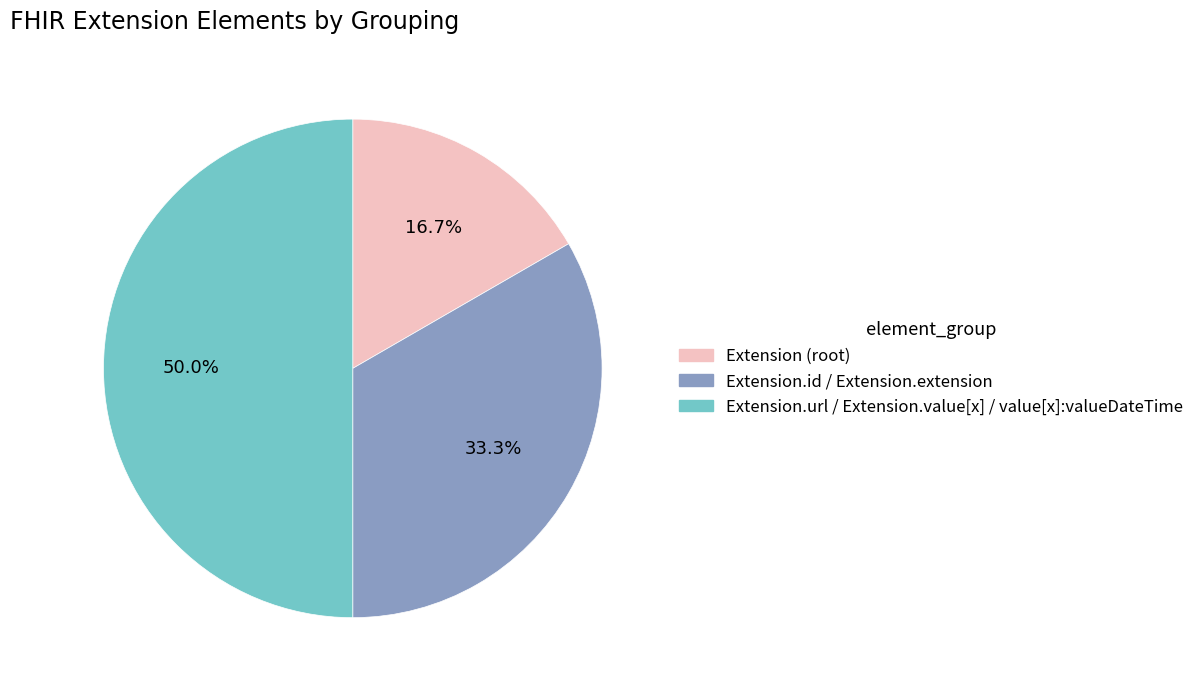

Count the number of slices in the pie.

3